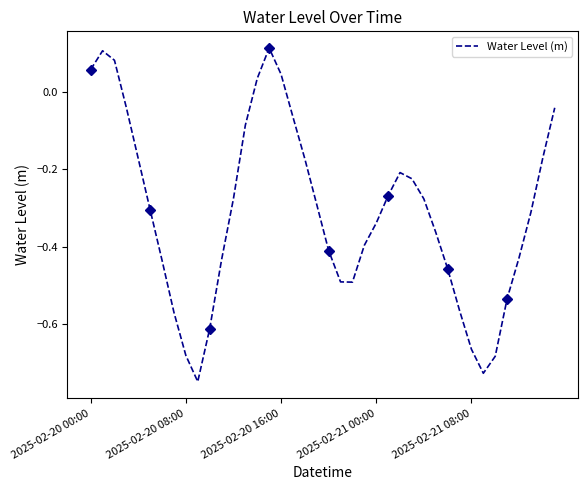

Between 2025-02-21 08:00 and 2025-02-20 08:00, which is larger?

2025-02-20 08:00